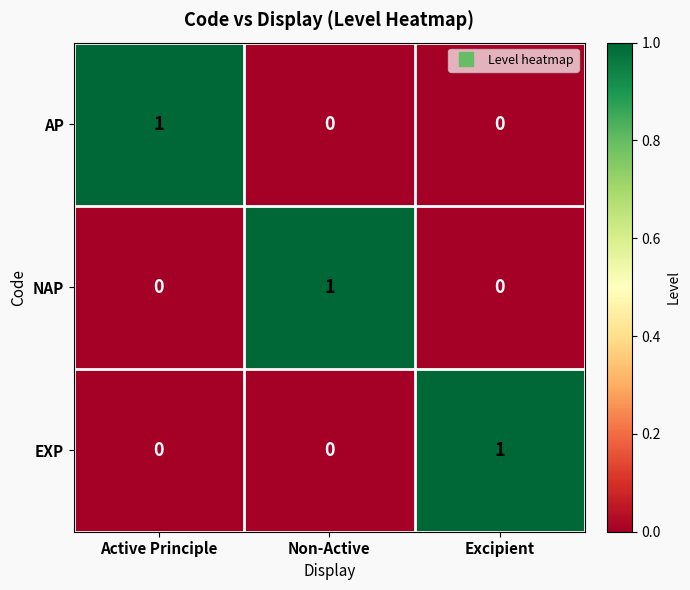

True or false: EXP has a value of 1 at Excipient.

True